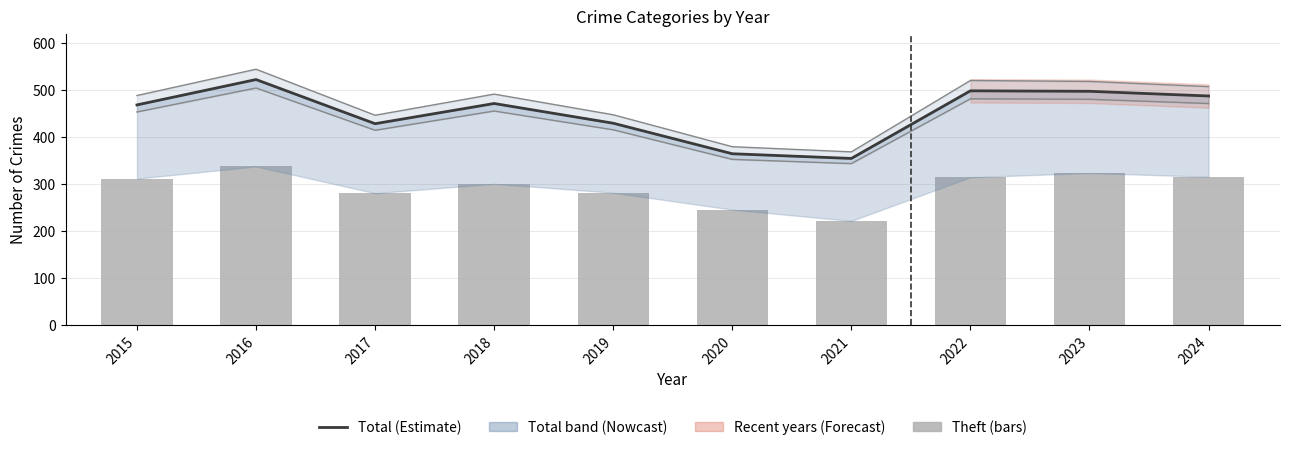

The value of Theft at 2021 is 318. True or false?

False